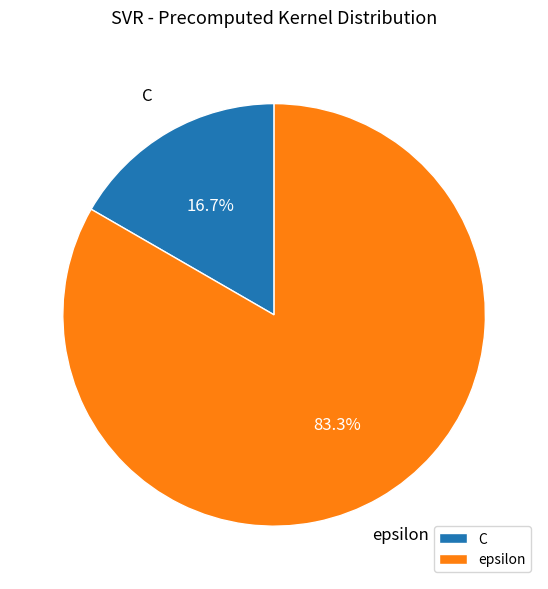

Which slice is the largest?

epsilon